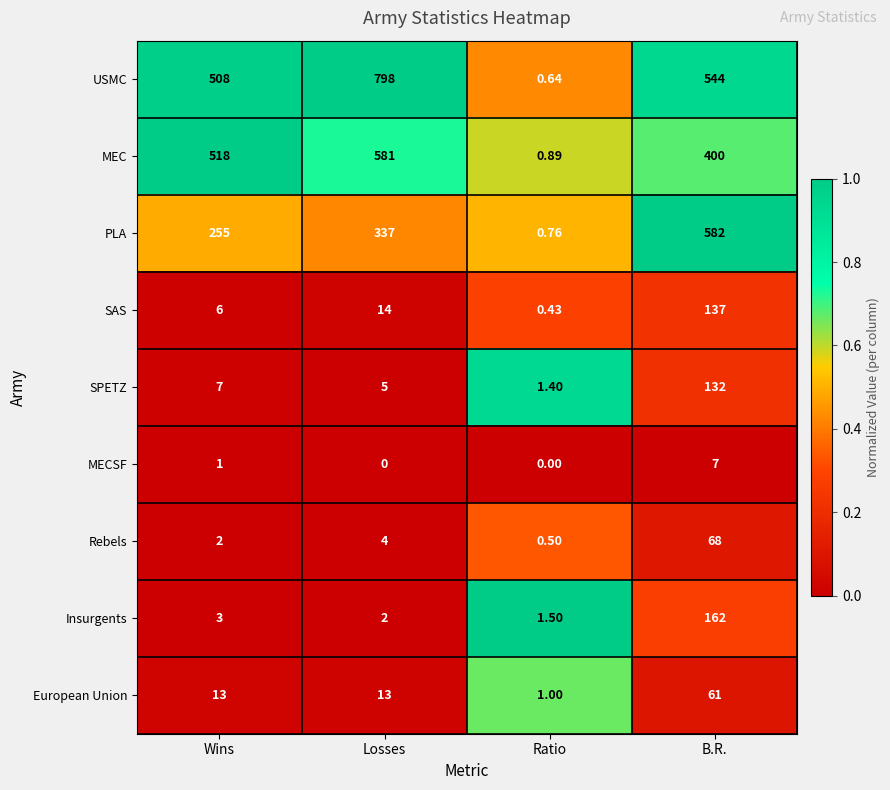

List the labels in order of Insurgents value, largest first.

B.R., Wins, Losses, Ratio